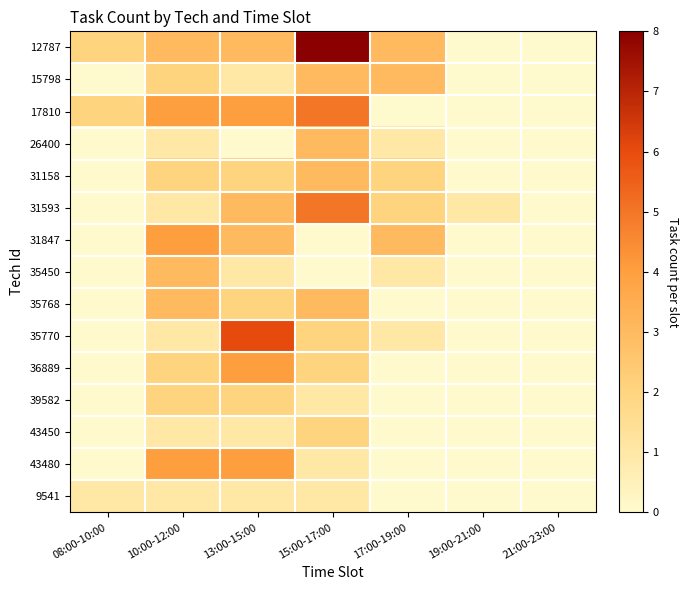

At how many categories does at least one series exceed 7?

1